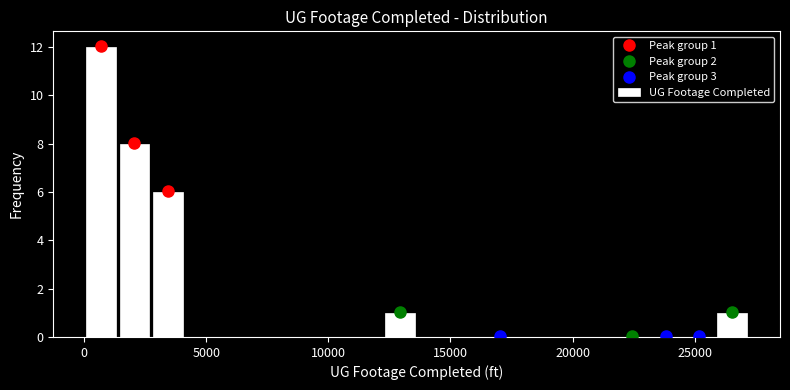

Read against the x-axis, roughly where is the centre of the tallest bar?

500